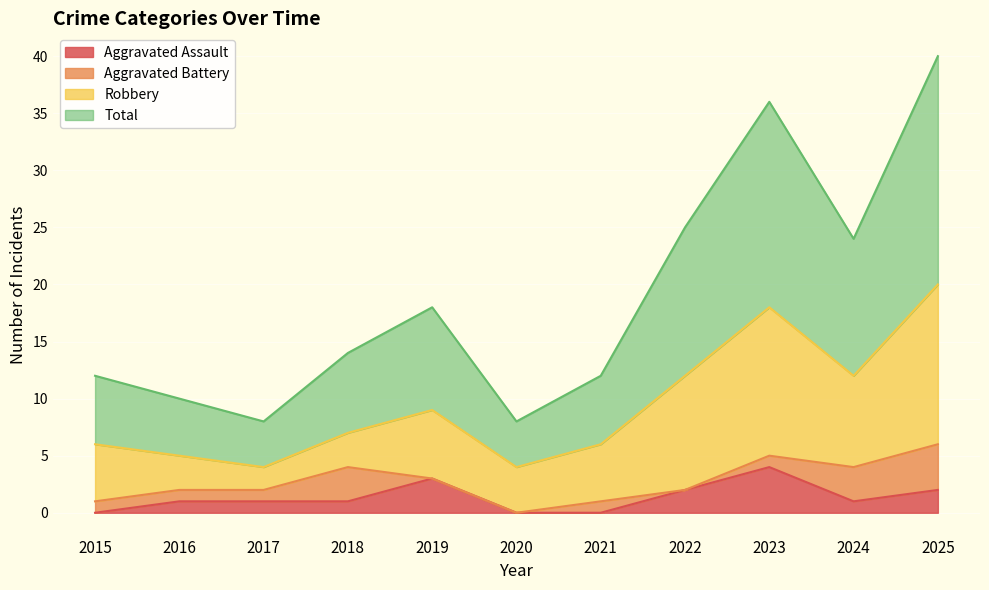

At which category does the chart reach its minimum across all series?

2015